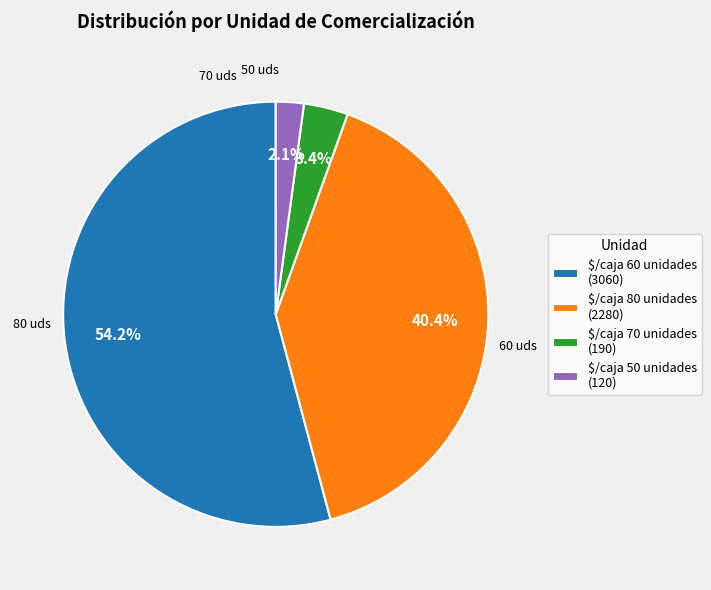

What is the total percentage of $/caja 60 unidades and $/caja 80 unidades?

94.5%